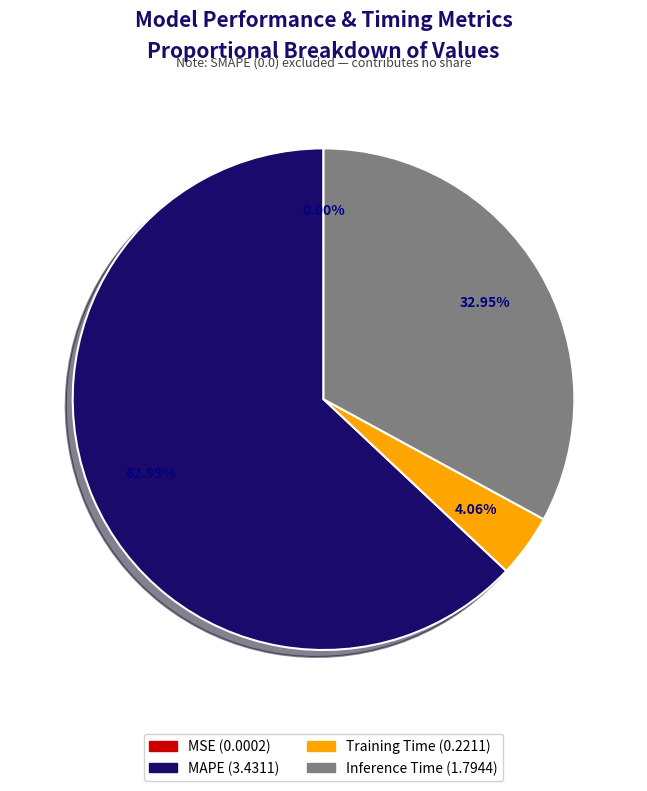

True or false: MAPE accounts for 63% of the total.

True